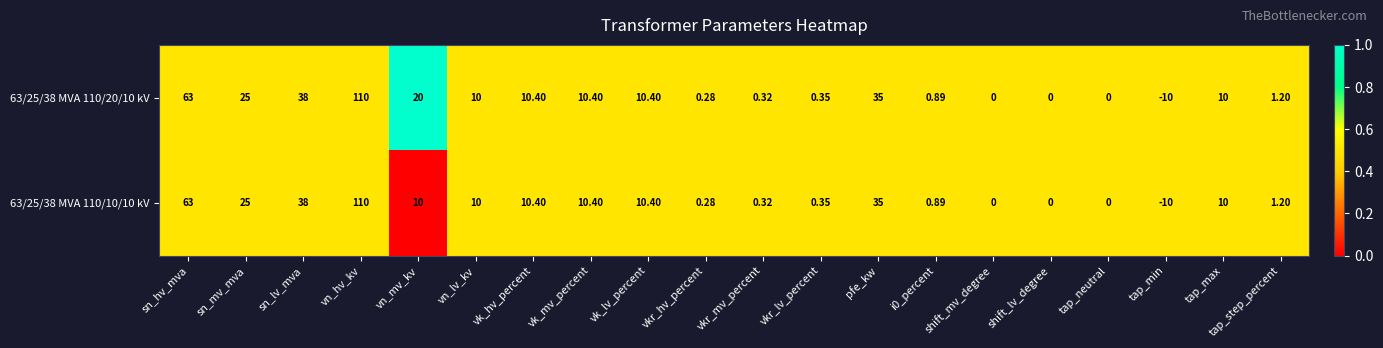

At which category does the chart reach its minimum across all series?

tap_min